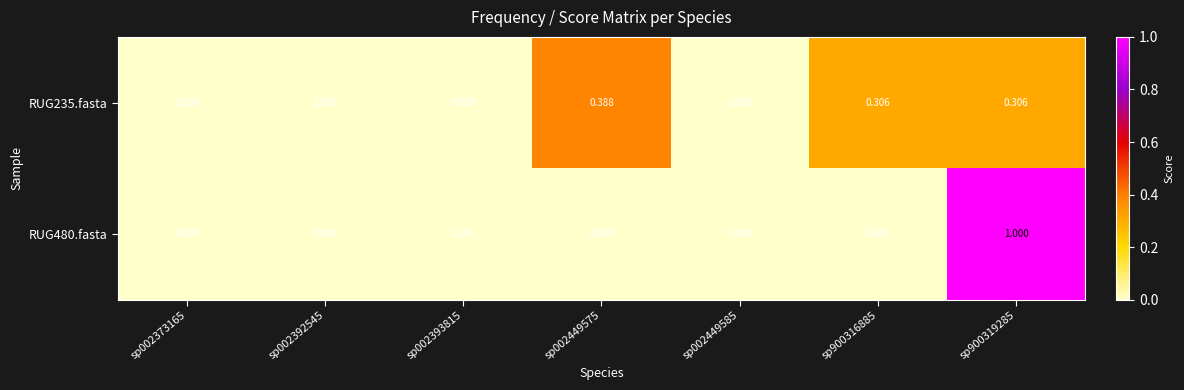

Reading left to right, transcribe all the data shown in this chart.

RUG235.fasta: sp002373165=0.0	sp002392545=0.0	sp002393815=0.0	sp002449575=0.4	sp002449585=0.0	sp900316885=0.3	sp900319285=0.3
RUG480.fasta: sp002373165=0.0	sp002392545=0.0	sp002393815=0.0	sp002449575=0.0	sp002449585=0.0	sp900316885=0.0	sp900319285=1.0